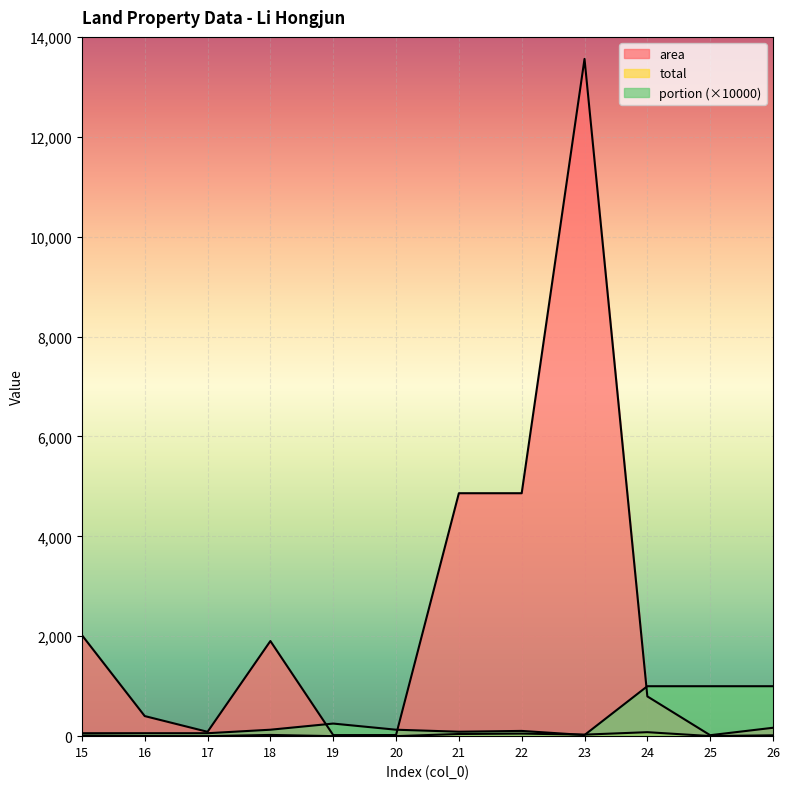

Which has a higher value, 15 or 22?

22